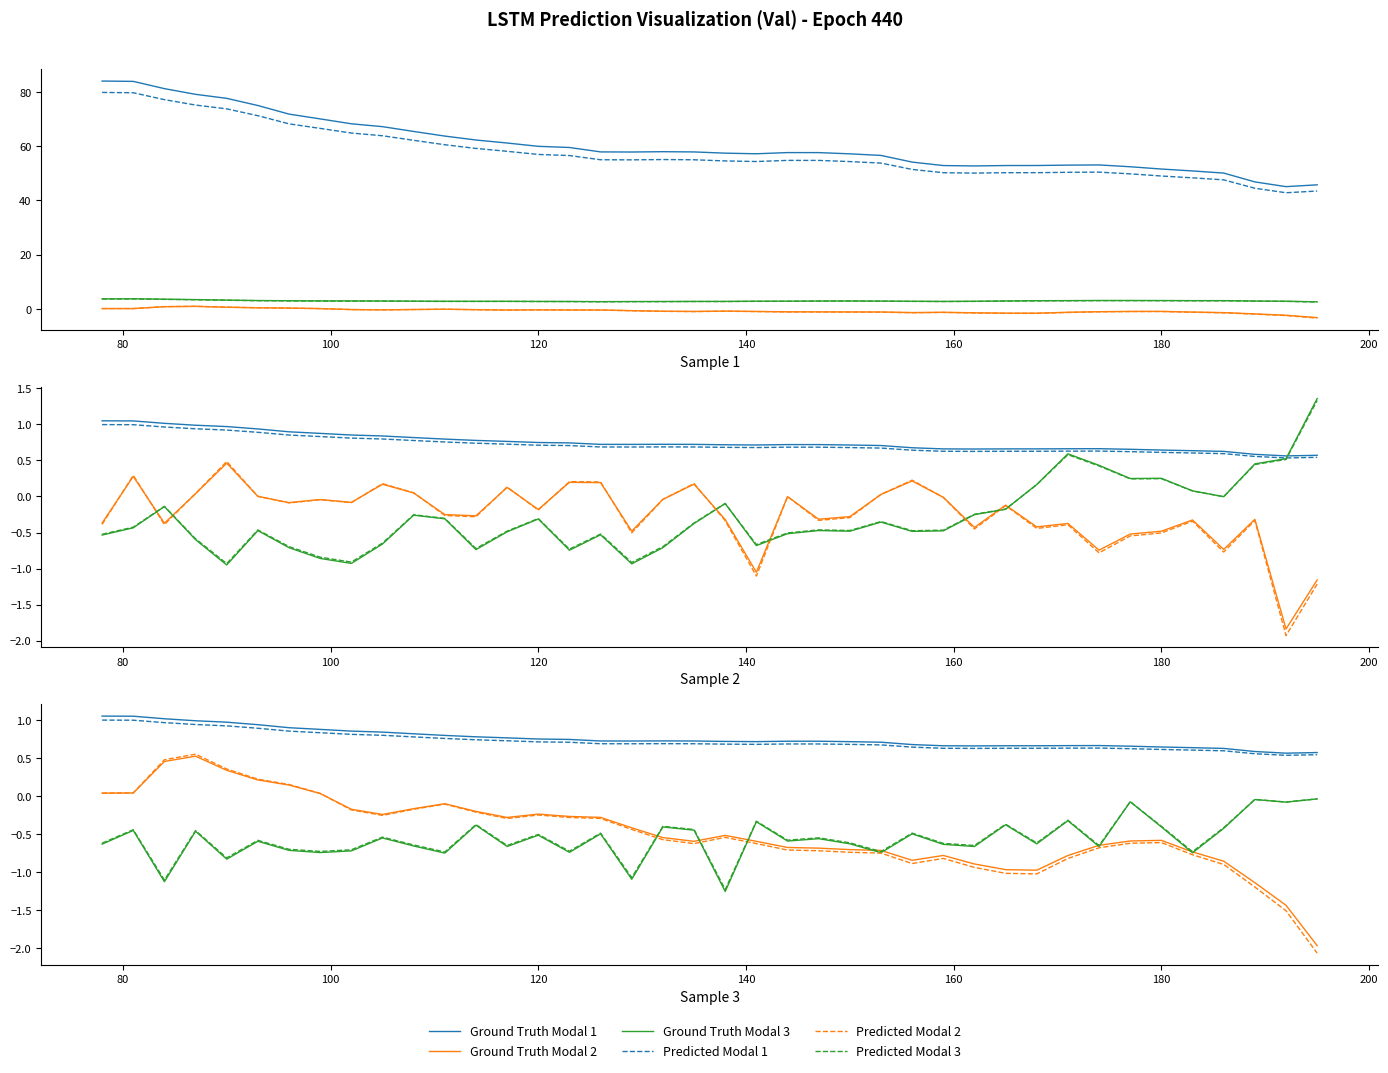

At how many categories does at least one series exceed 0?

40